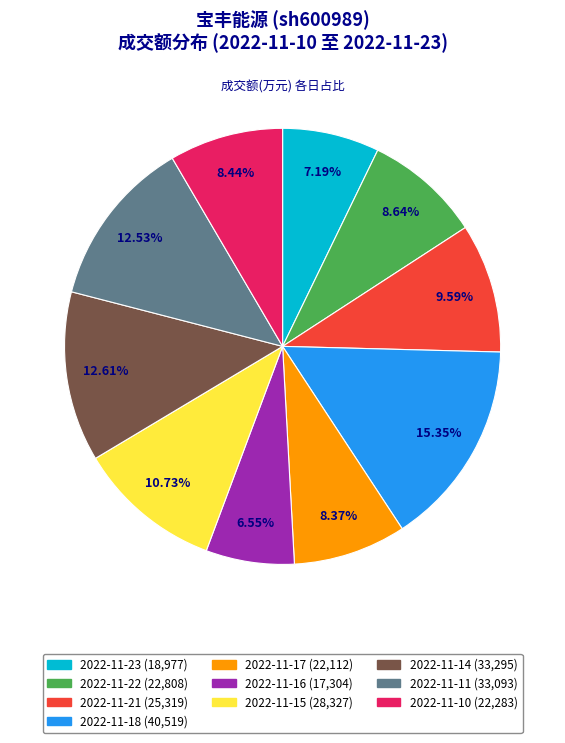

To the nearest percent, what is the difference between the 2022-11-23 and 2022-11-21 slice percentages?

2%